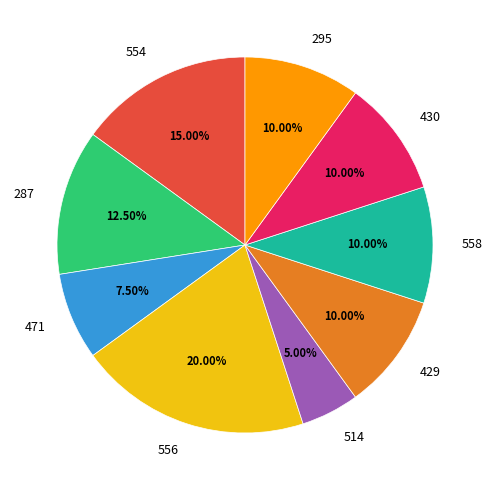

What percentage is NOT represented by 471?

92.5%